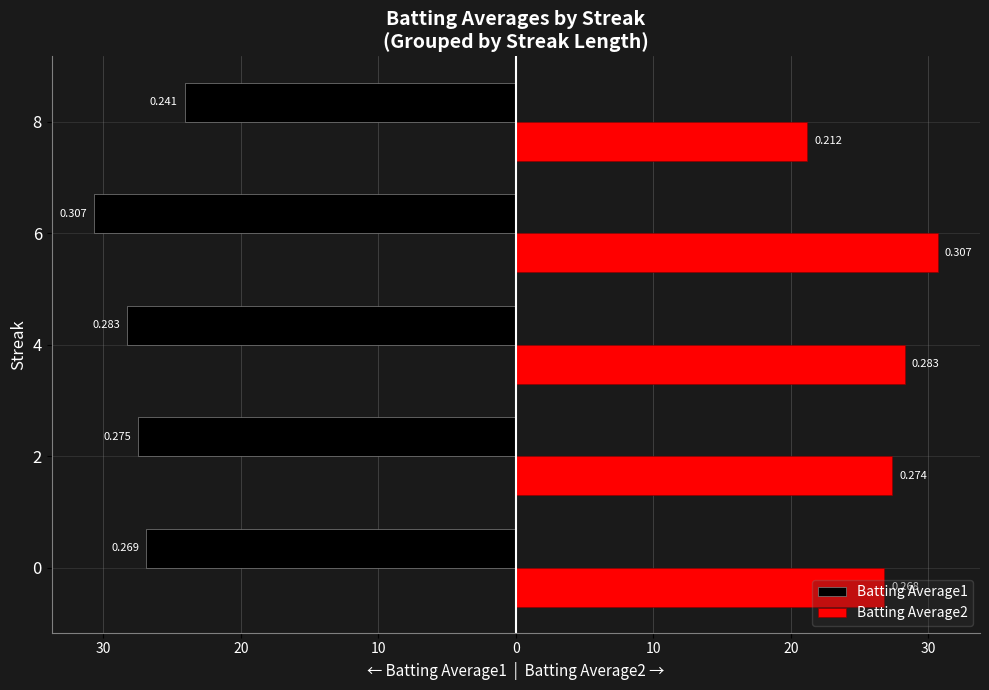

What is the difference between the second highest and minimum values in the Batting Average2 series?

7.1